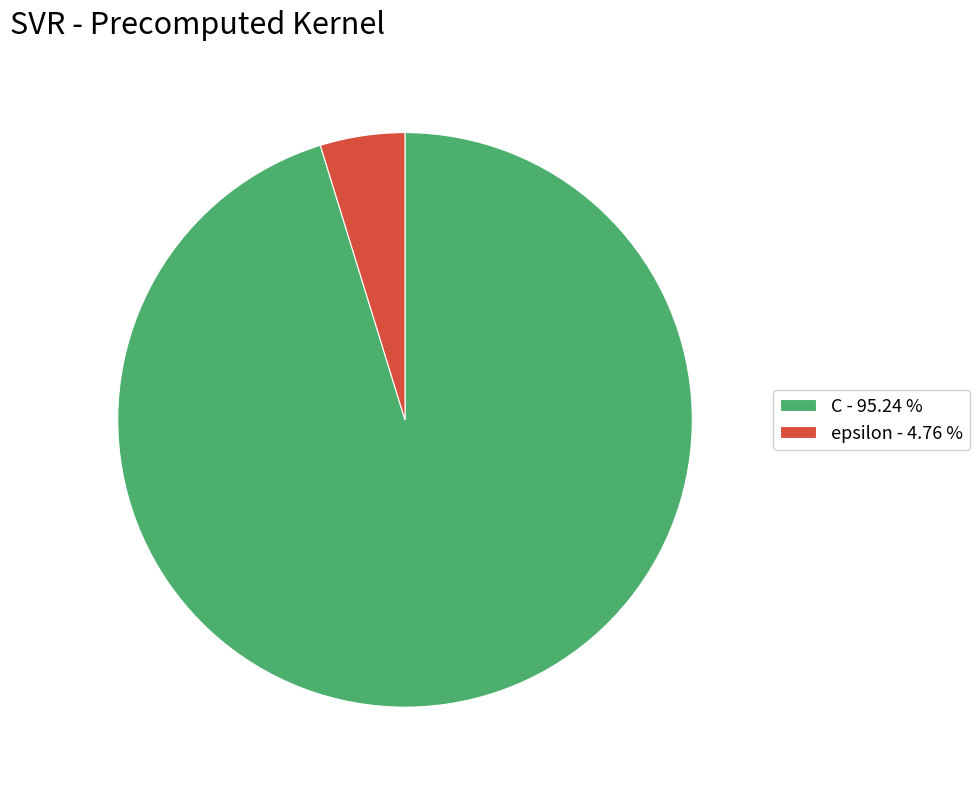

Combined, do epsilon - 4.76 % and C - 95.24 % account for over 50%?

Yes